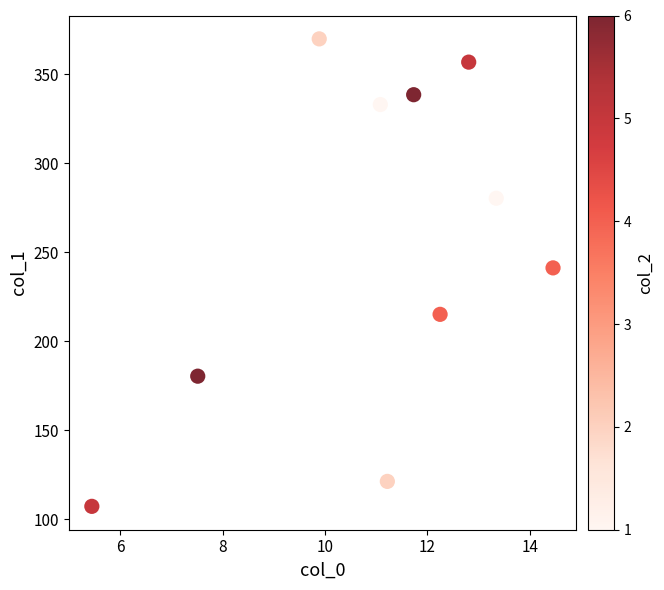

What is the average Y value?

254.4